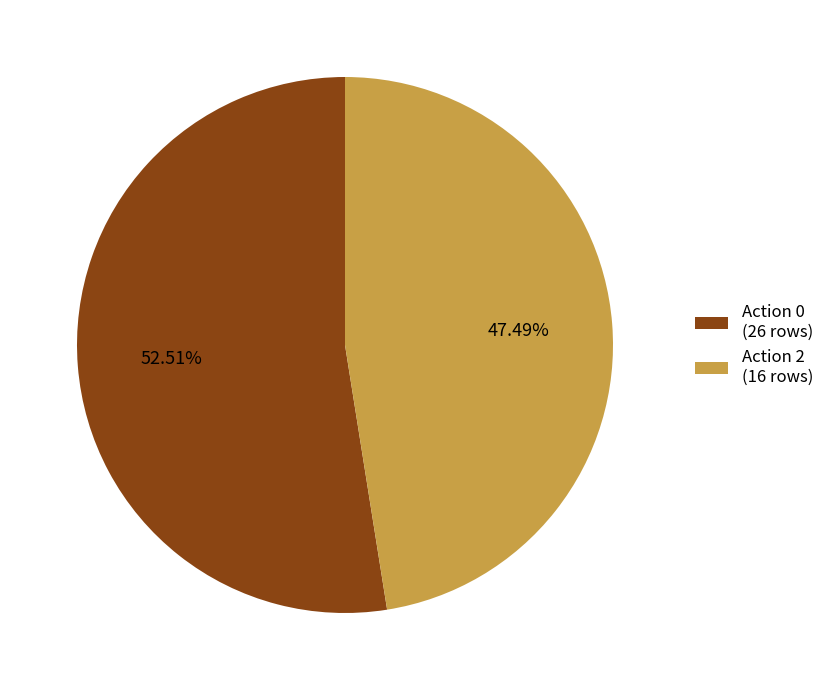

Is the sum of Action 0 (26 rows) and Action 2 (16 rows) greater than half?

Yes